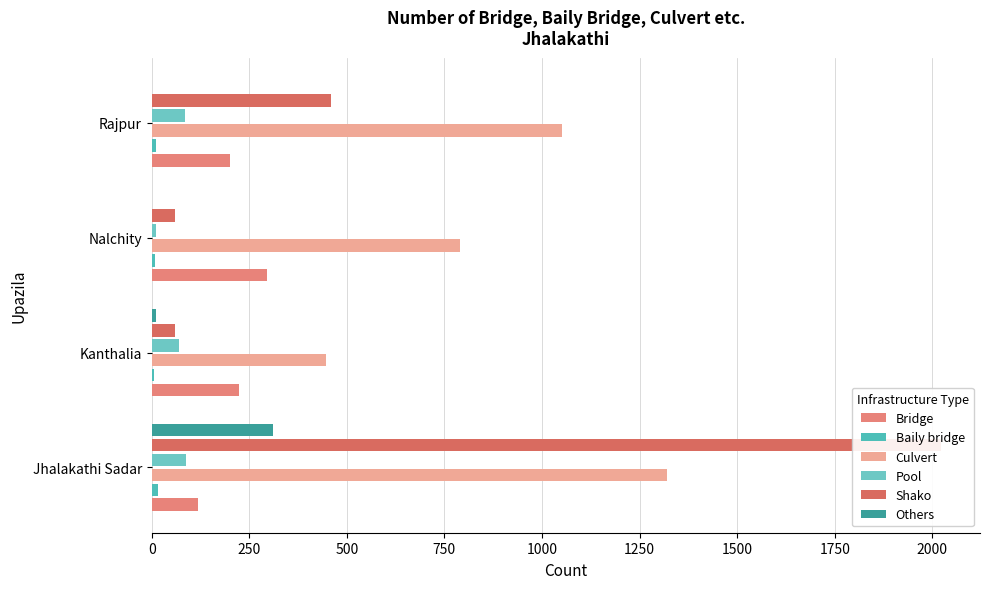

Is it true that Bridge equals 314 at Rajpur?

False